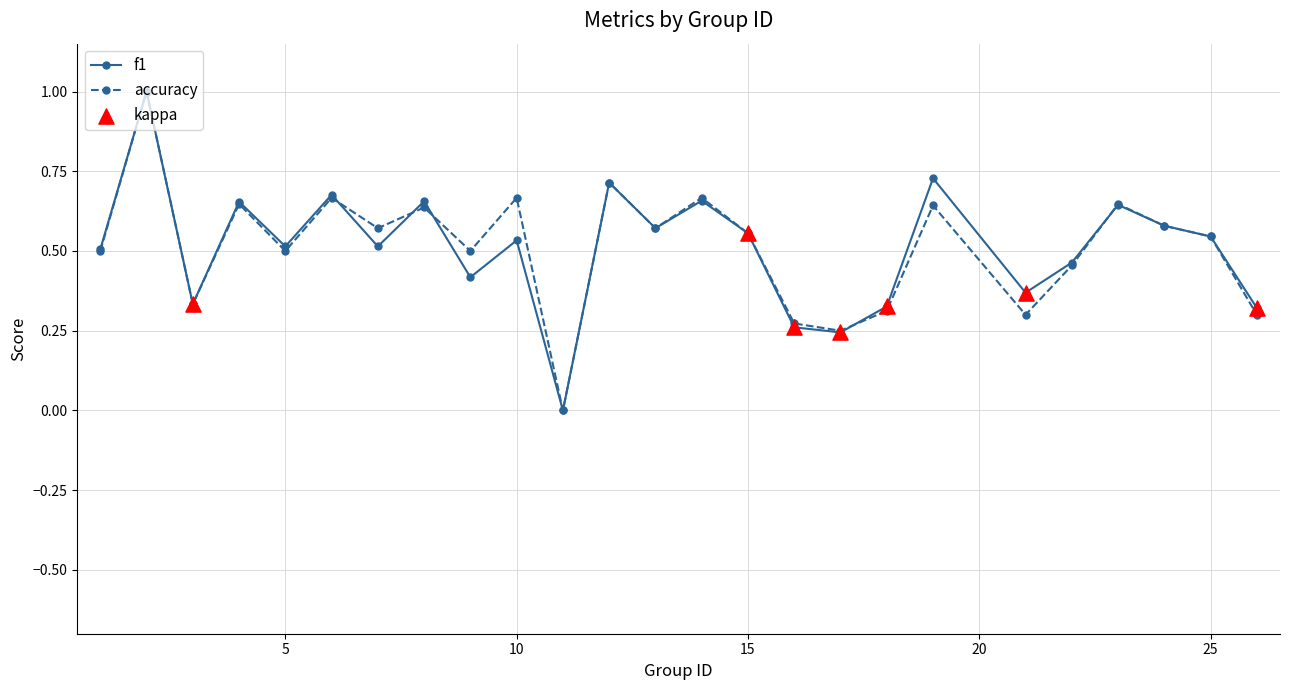

What is the maximum value shown in the chart?

1.0